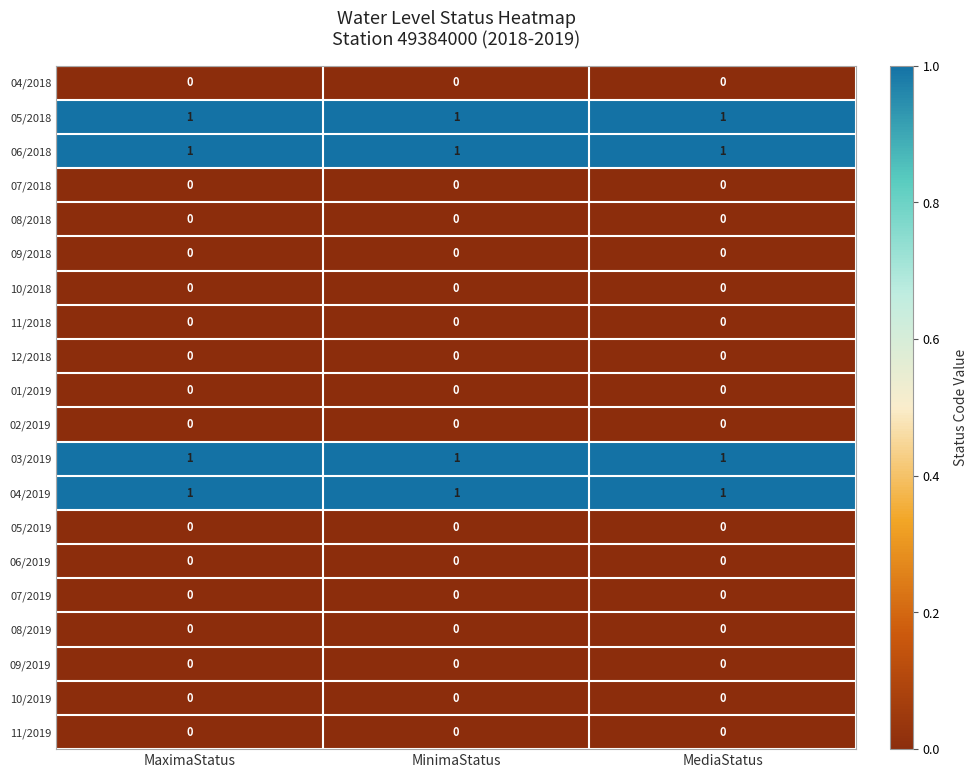

The value of 06/2019 at MinimaStatus is 0. True or false?

True